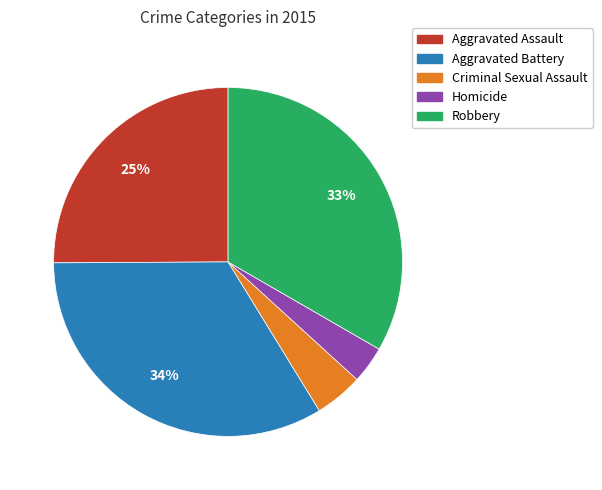

How many segments does this pie chart have?

5